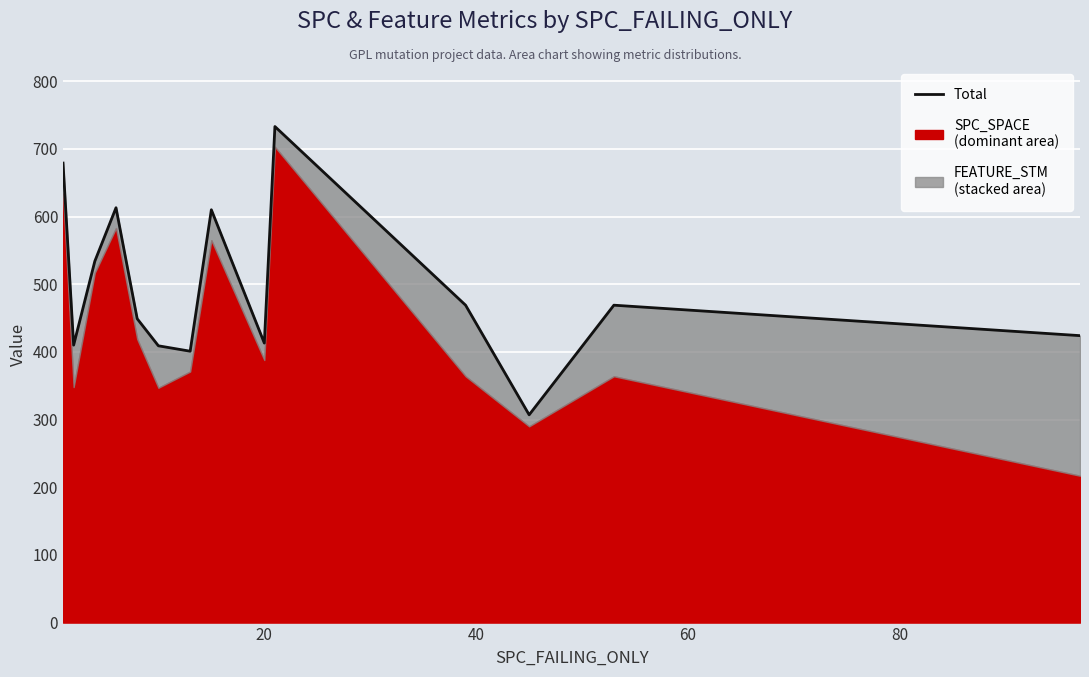

What is the difference between the maximum and minimum values?

426